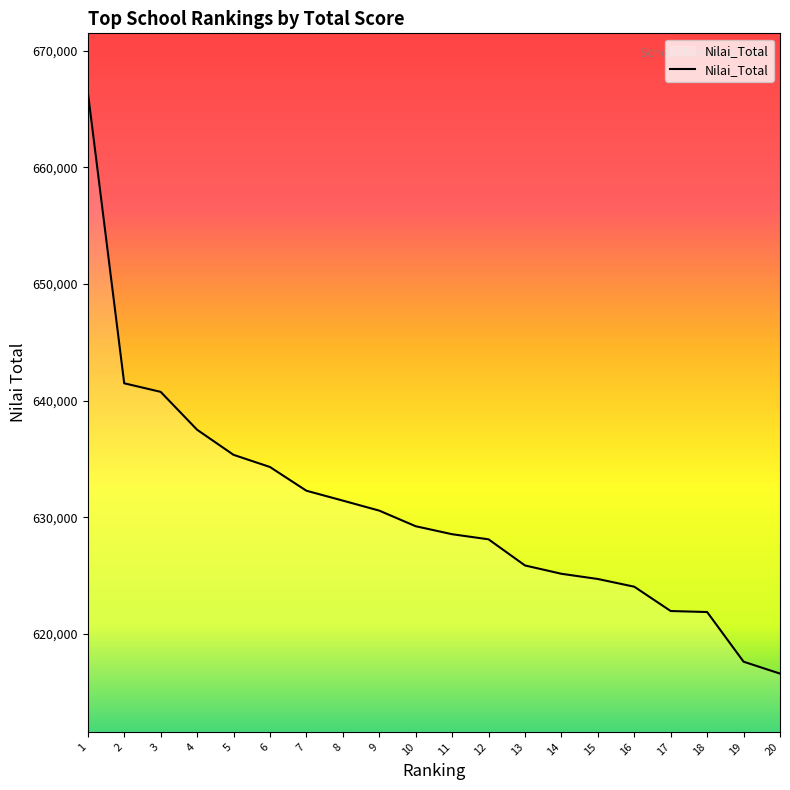

What is the smallest value displayed?

616585